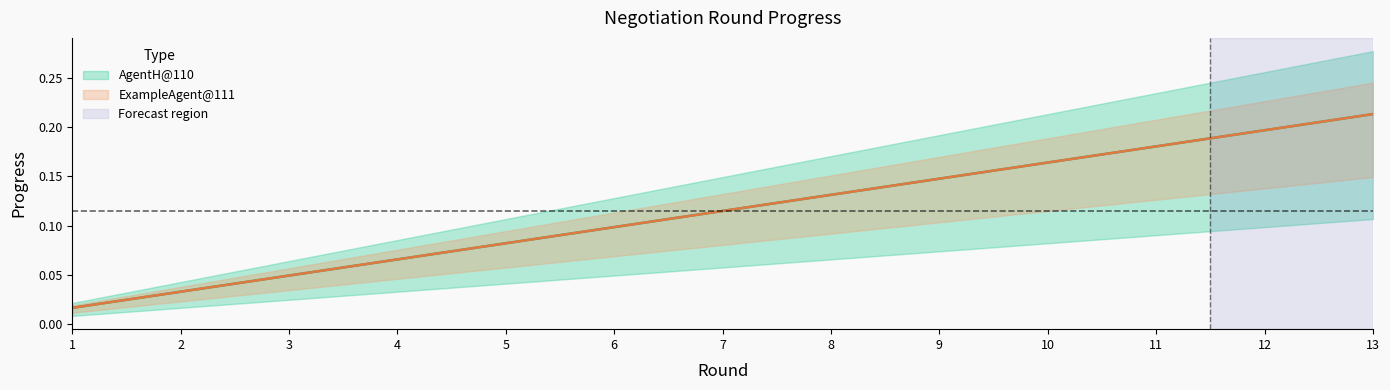

True or false: AgentH@110 has more than 2 interior local peaks.

False